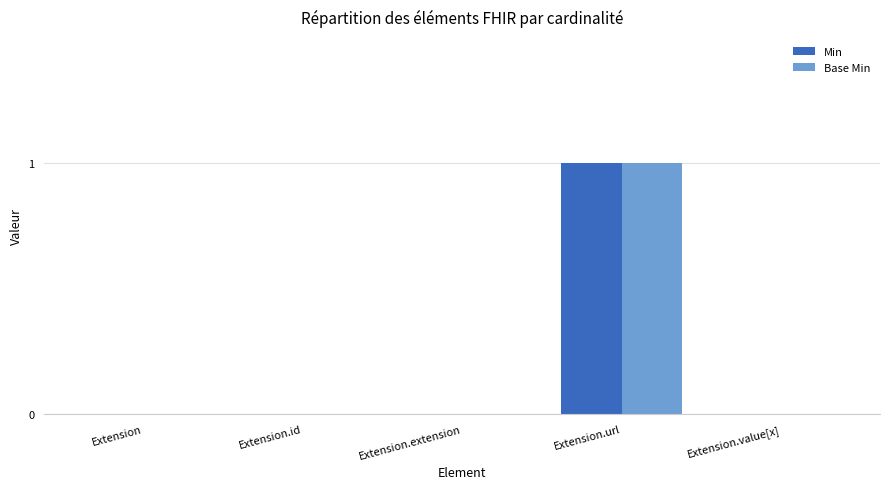

At which category is the sum across all series the highest?

Extension.url